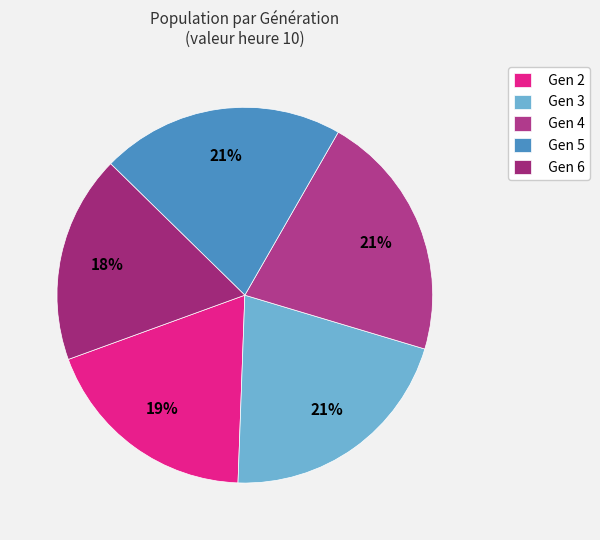

Rank the categories by value from lowest to highest.

Gen 6, Gen 2, Gen 5, Gen 3, Gen 4